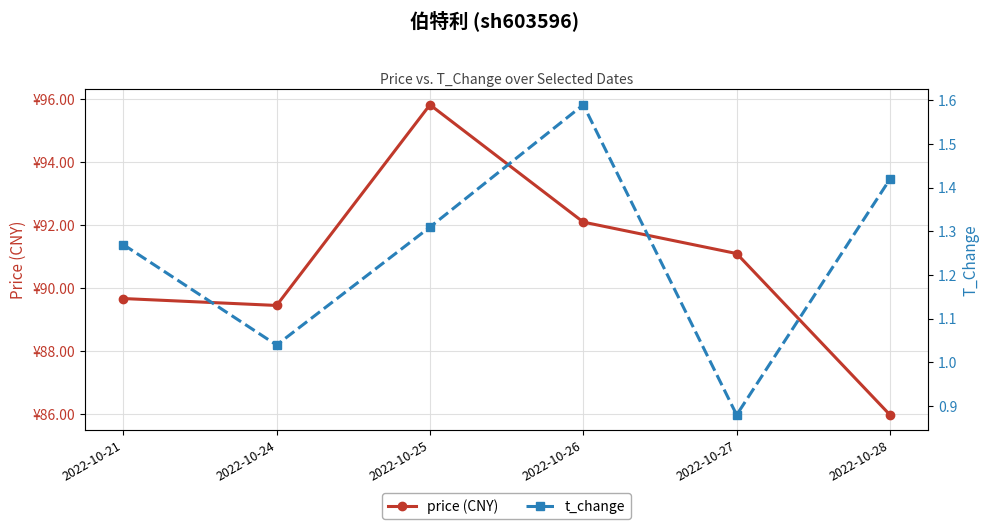

Between 2022-10-25 and 2022-10-21, which is larger?

2022-10-25